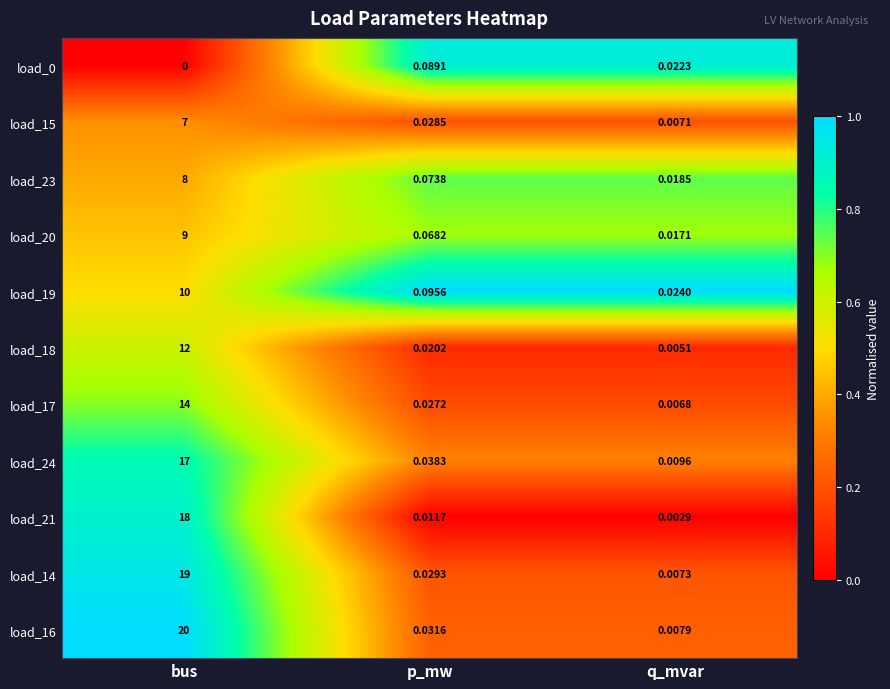

Which category has the lowest value in the load_23 series?

q_mvar